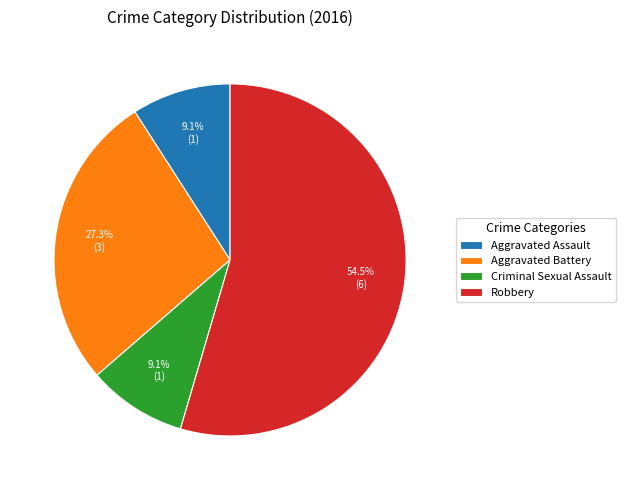

Which category has the biggest portion of the pie?

Robbery